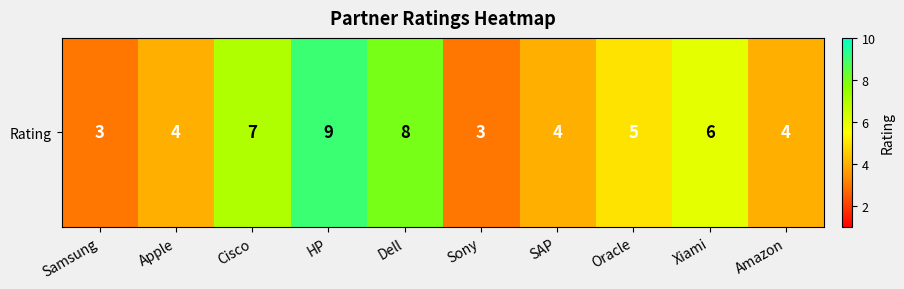

What is the change in value from Dell to Oracle?

-3